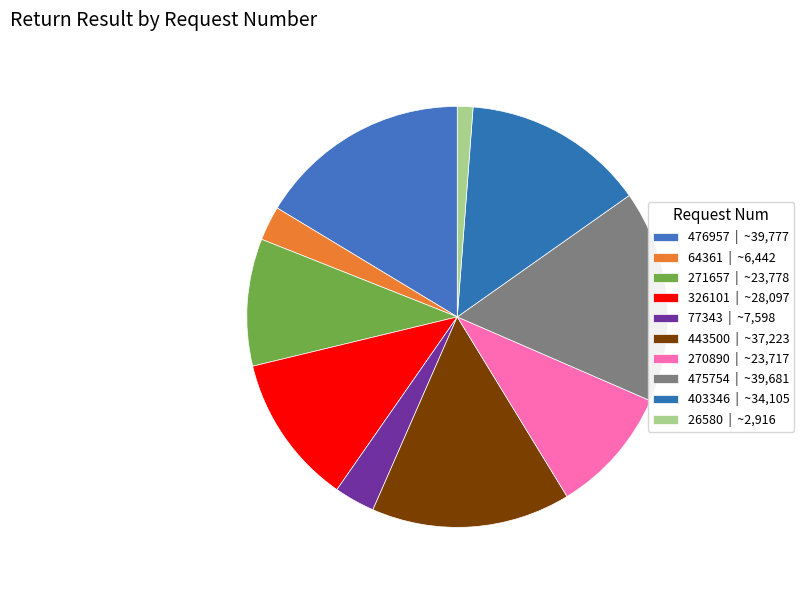

Count the number of slices in the pie.

10